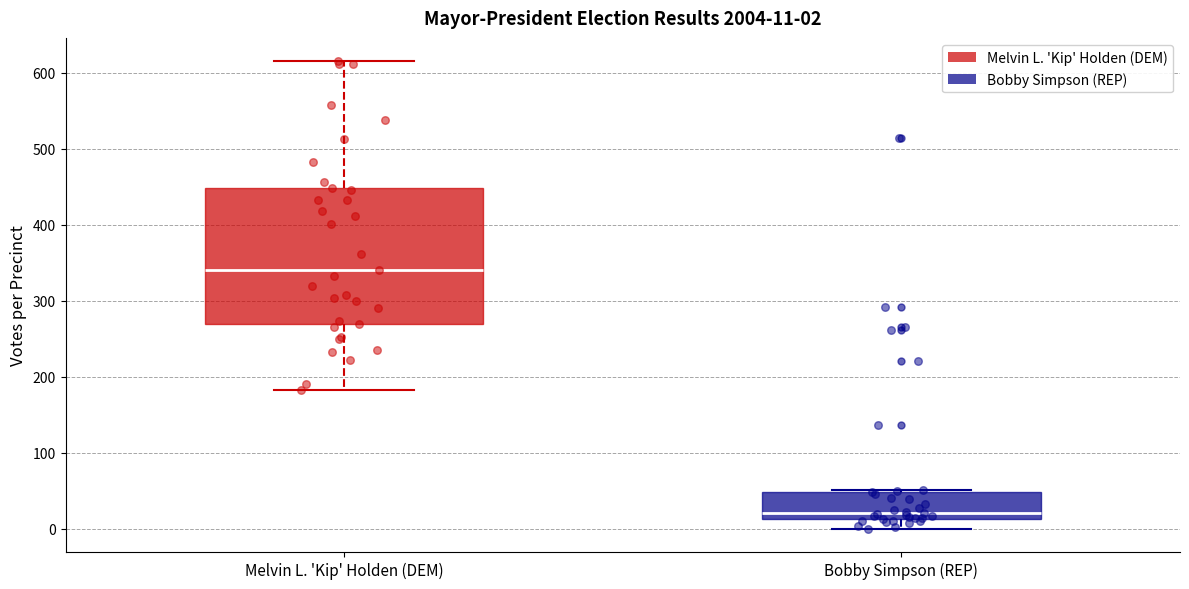

Comparing the boxes themselves (not the whiskers), which one is the tallest?

Melvin L. 'Kip' Holden (DEM)